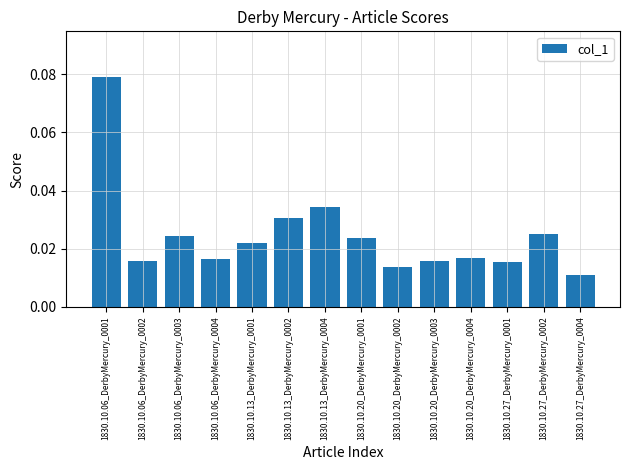

Which label corresponds to the smallest value in the chart?

1830.10.27_DerbyMercury_0004